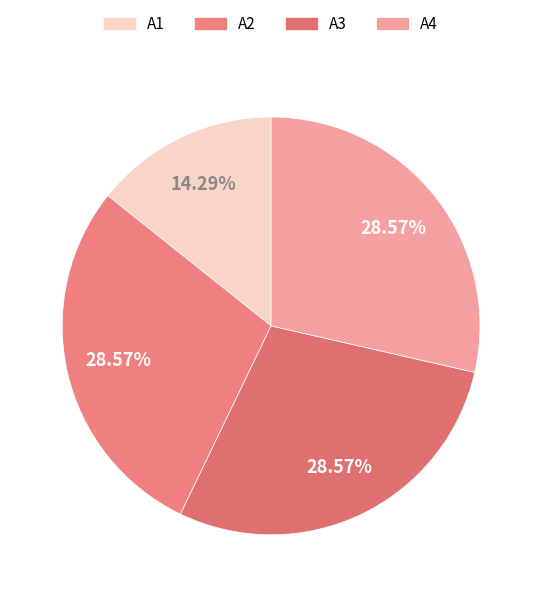

To the nearest percent, what is the combined percentage of A4 and A1?

43%